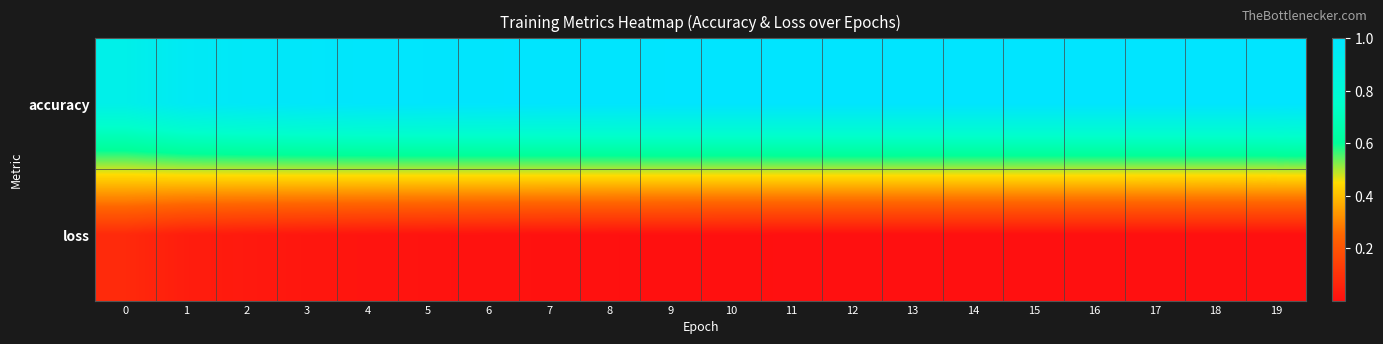

Reading left to right, extract all data points from this chart.

accuracy: 0=0.9	1=0.9	2=1.0	3=1.0	4=1.0	5=1.0	6=1.0	7=1.0	8=1.0	9=1.0	10=1.0	11=1.0	12=1.0	13=1.0	14=1.0	15=1.0	16=1.0	17=1.0	18=1.0	19=1.0
loss: 0=0.1	1=0.0	2=0.0	3=0.0	4=0.0	5=0.0	6=0.0	7=0.0	8=0.0	9=0.0	10=0.0	11=0.0	12=0.0	13=0.0	14=0.0	15=0.0	16=0.0	17=0.0	18=0.0	19=0.0